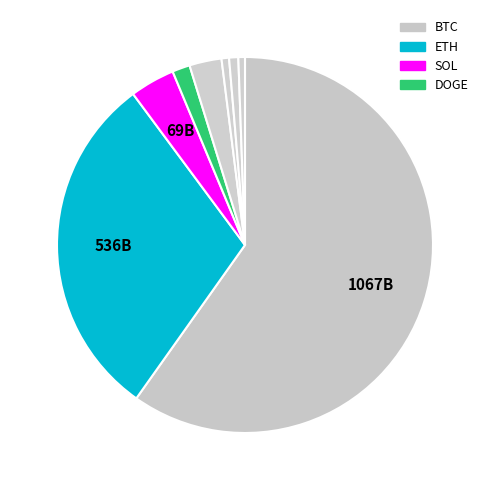

How many segments does this pie chart have?

8